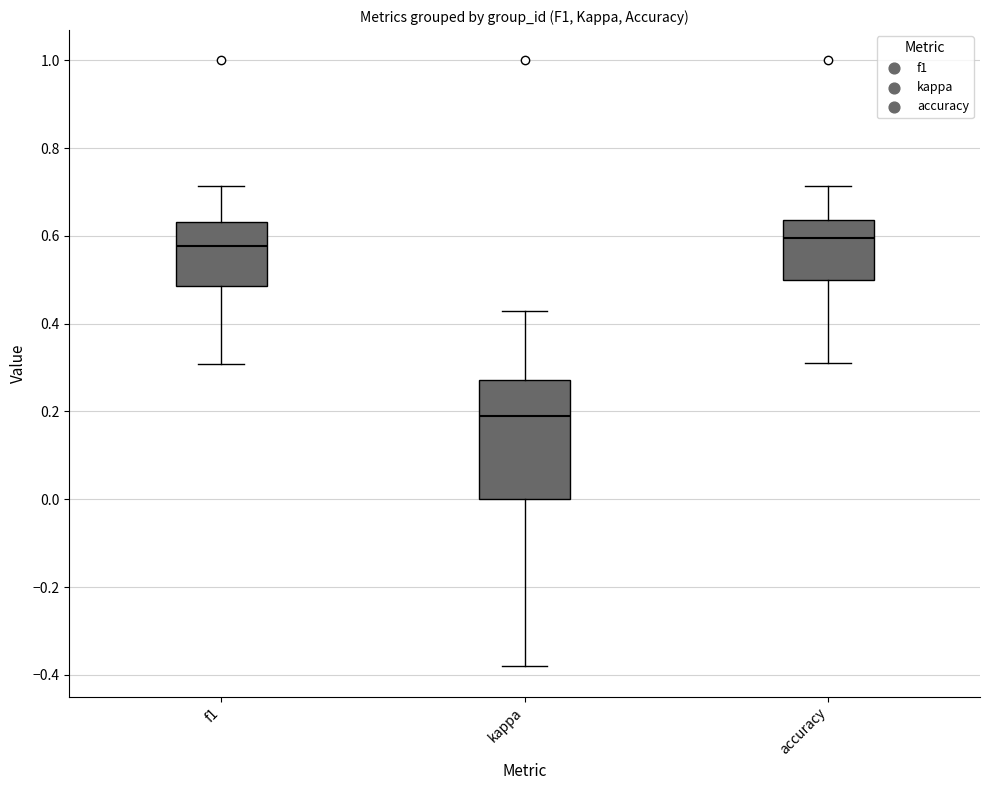

Reading left to right, read every box against the y-axis: the position of its median line, the range the box covers, and the ends of its whiskers. The values are not printed on the chart, so give them approximately, as read against the axis.

f1: median 0.58, box 0.48 to 0.64, whiskers 0.30 to 0.72
kappa: median 0.20, box 0.00 to 0.28, whiskers -0.38 to 0.42
accuracy: median 0.60, box 0.50 to 0.64, whiskers 0.30 to 0.72